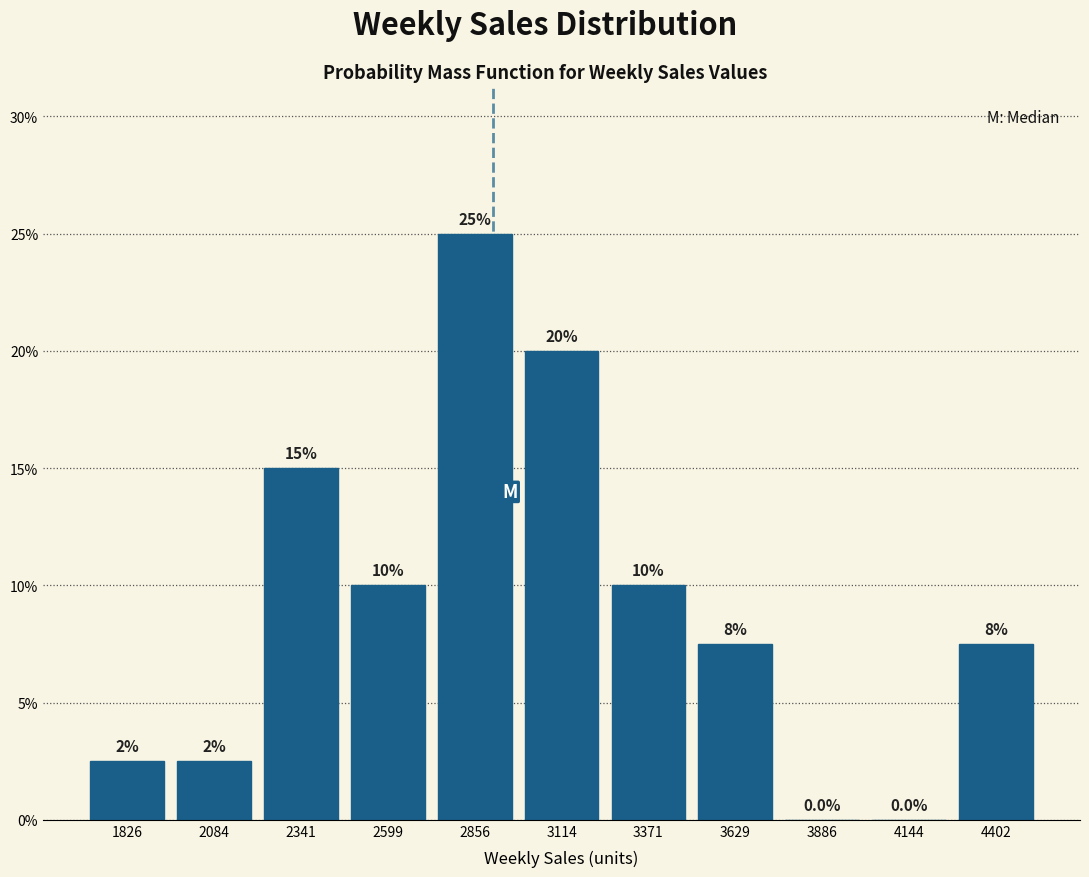

Which range on the x-axis has the tallest bar?

2750 to 3000